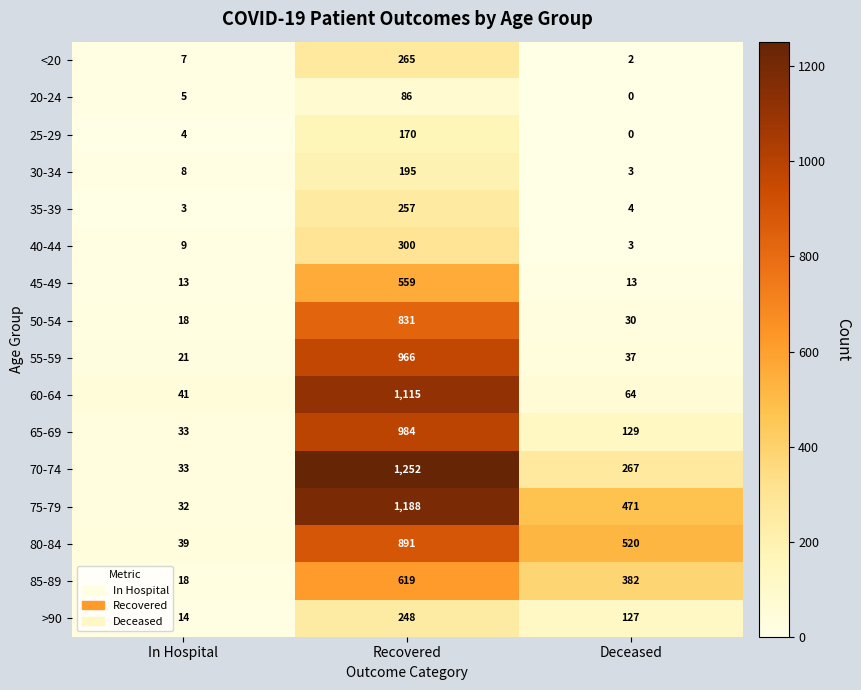

Which series has the largest range (max minus min)?

70-74